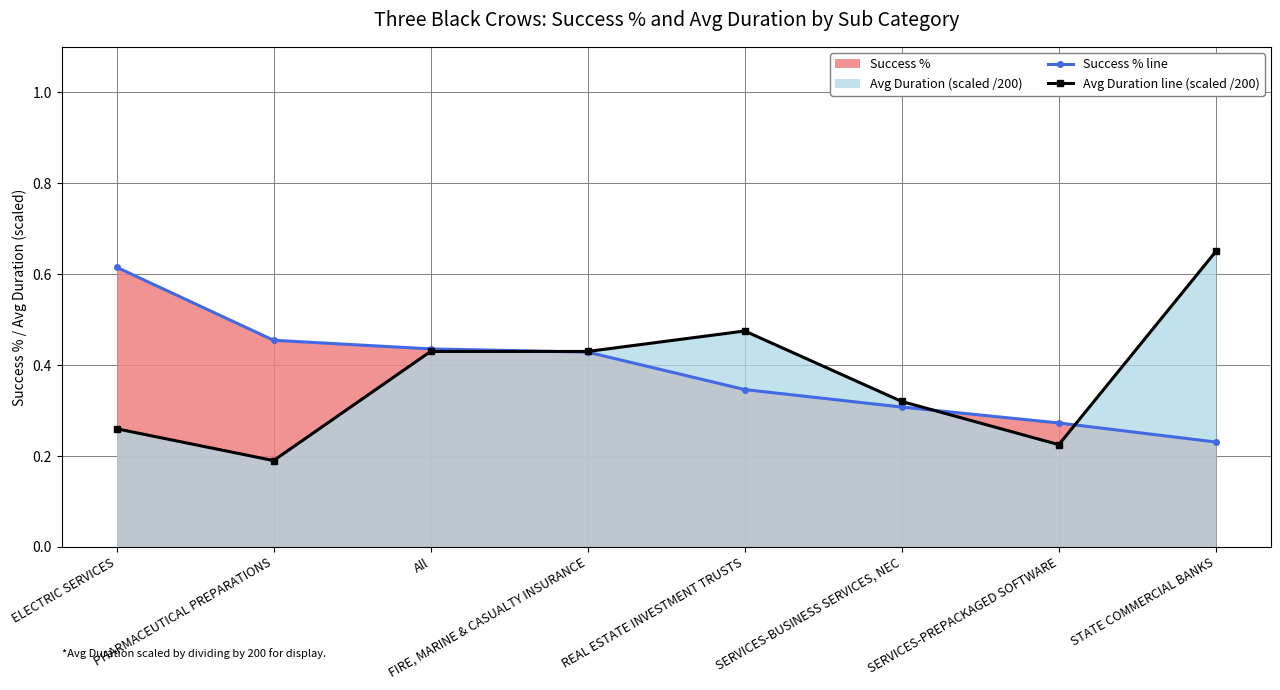

True or false: Success % line has a value of 0.1 at STATE COMMERCIAL BANKS.

False